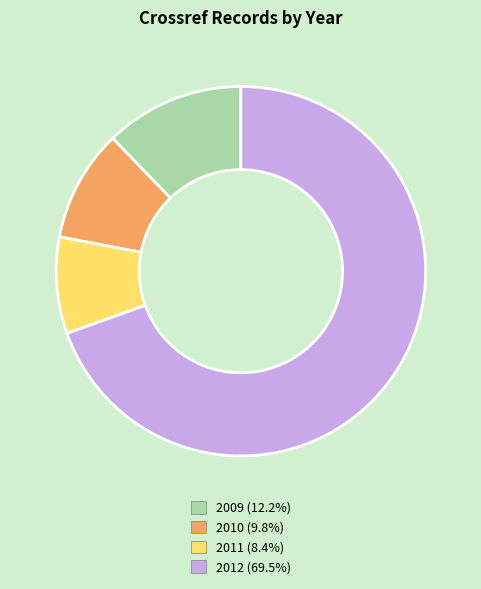

How many slices are in this pie chart?

4